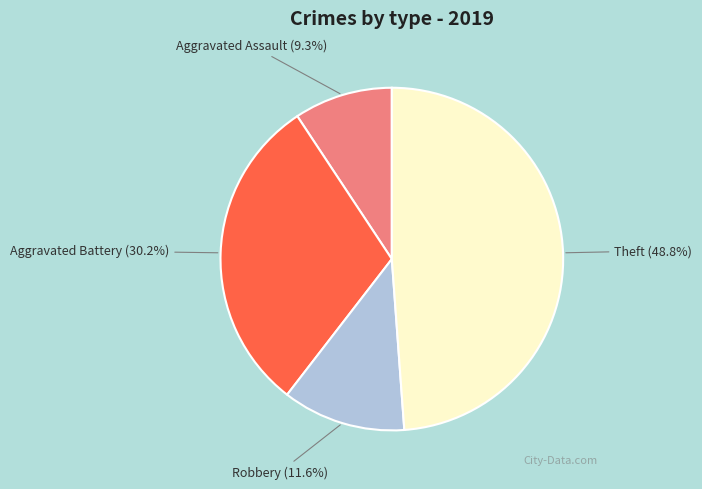

What is the ratio of the value at Robbery to the value at Theft?

0.2